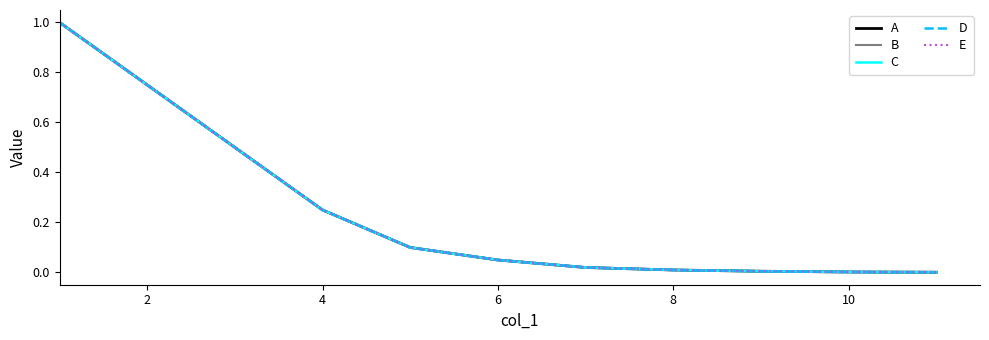

Is this an area chart (filled region under the line)?

No